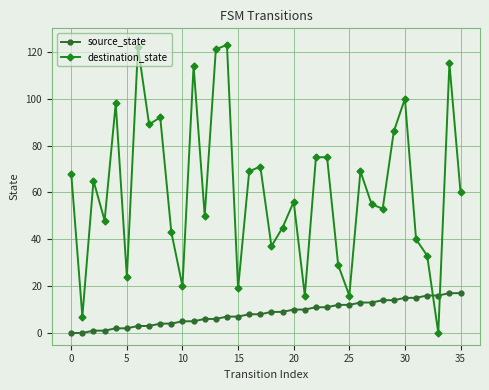

Count the number of categories in the chart.

36